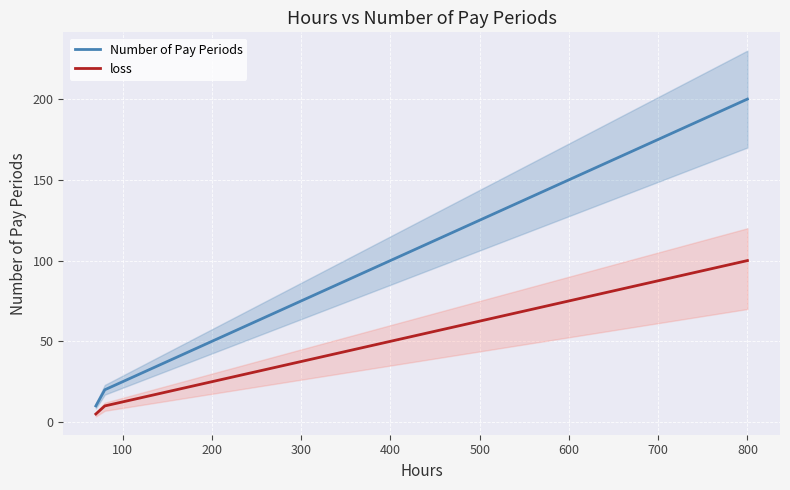

Reading right to left, extract all data points from this chart.

Number of Pay Periods: 200	20	10
loss: 100	10	5